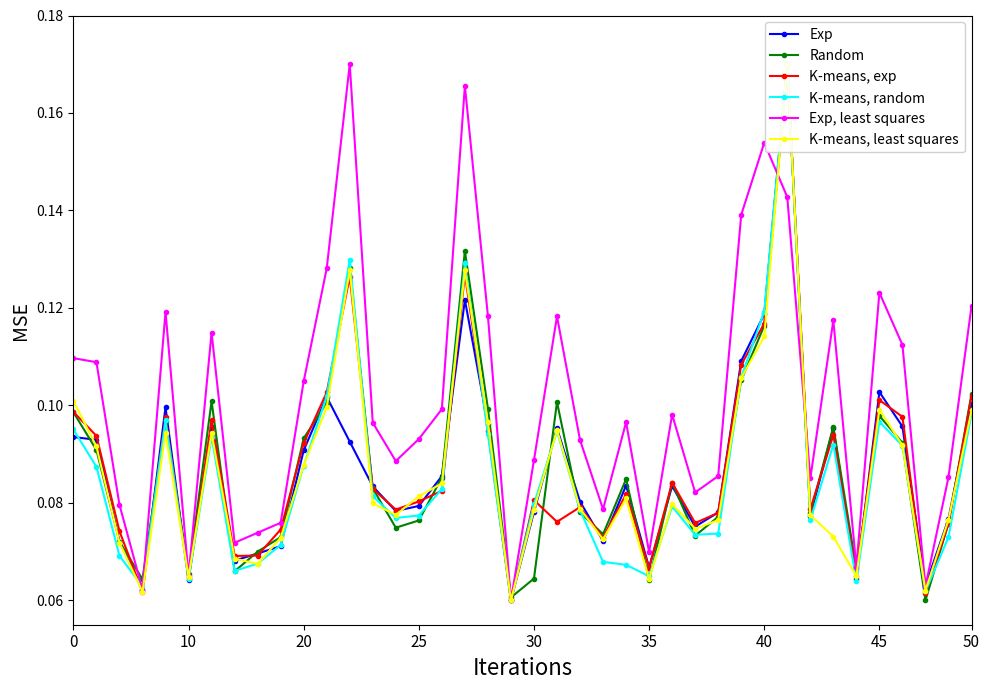

Which series has the largest total across all categories?

Exp, least squares